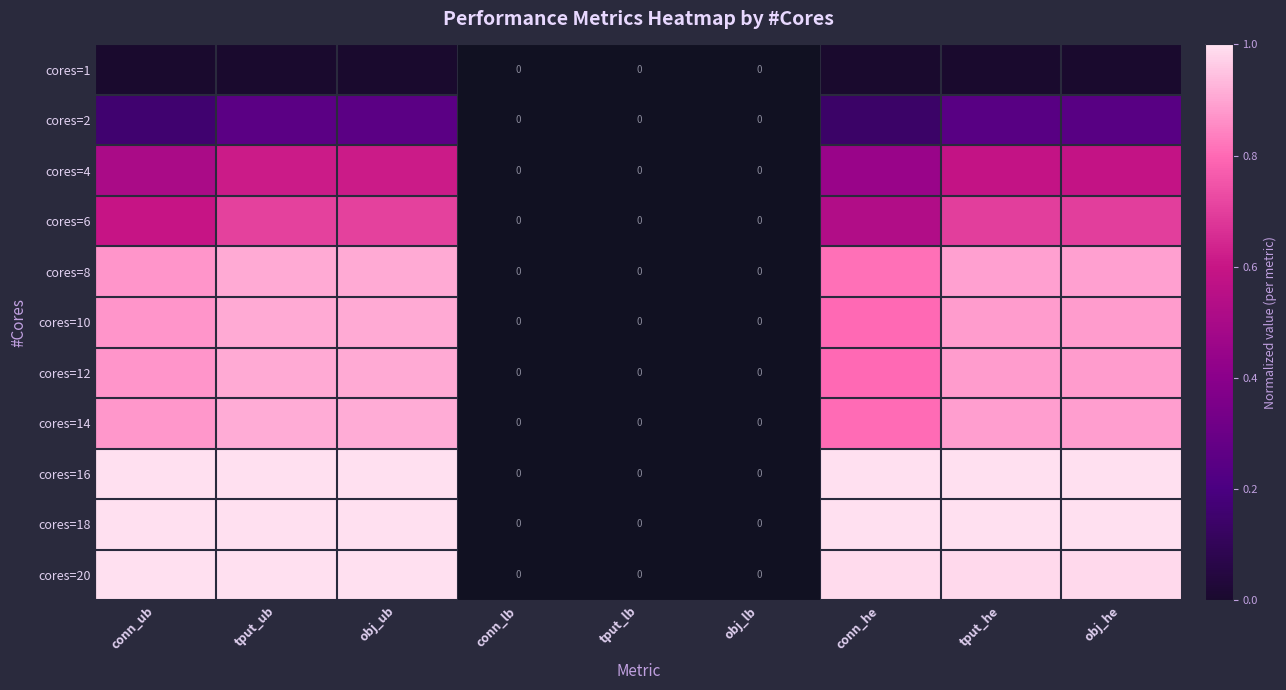

At conn_ub, list the series in order from largest to smallest.

cores=20, cores=16, cores=18, cores=14, cores=10, cores=12, cores=8, cores=6, cores=4, cores=2, cores=1